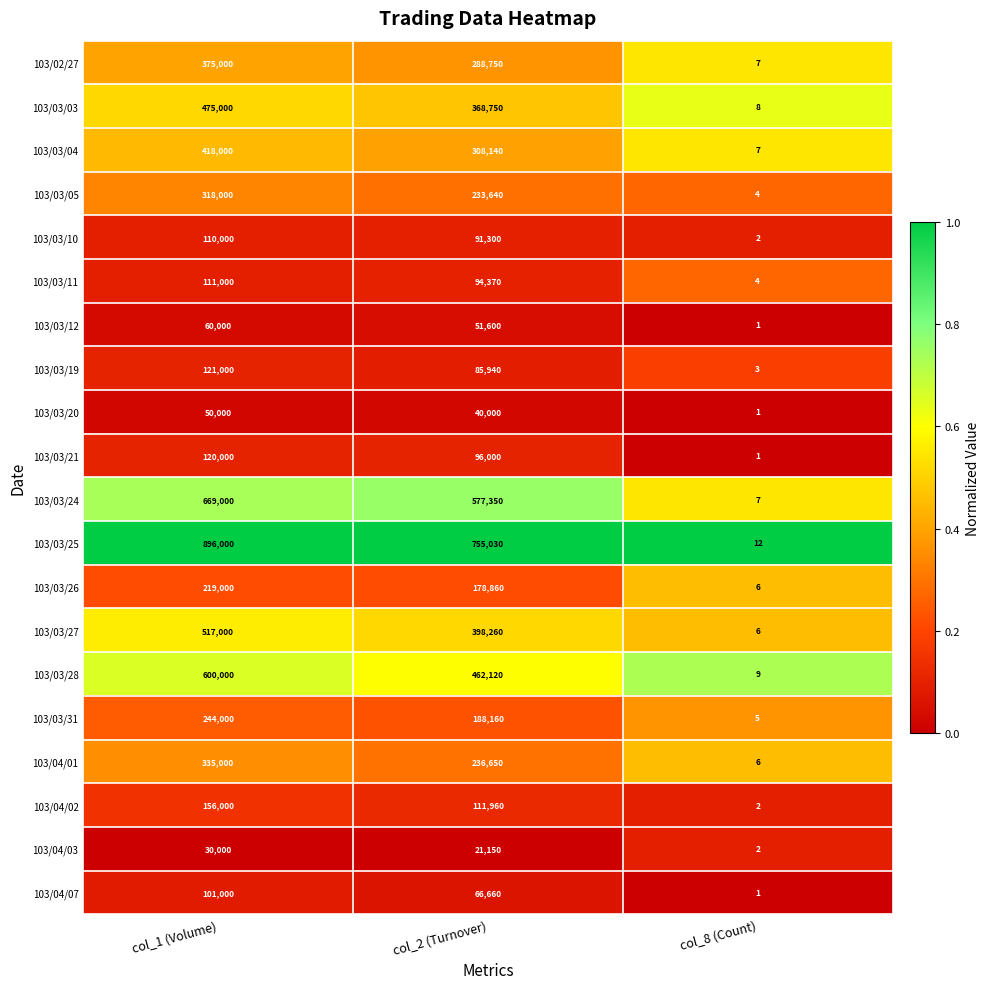

Rank the series at col_1 (Volume) from highest to lowest value.

103/03/25, 103/03/24, 103/03/28, 103/03/27, 103/03/03, 103/03/04, 103/02/27, 103/04/01, 103/03/05, 103/03/31, 103/03/26, 103/04/02, 103/03/19, 103/03/21, 103/03/11, 103/03/10, 103/04/07, 103/03/12, 103/03/20, 103/04/03